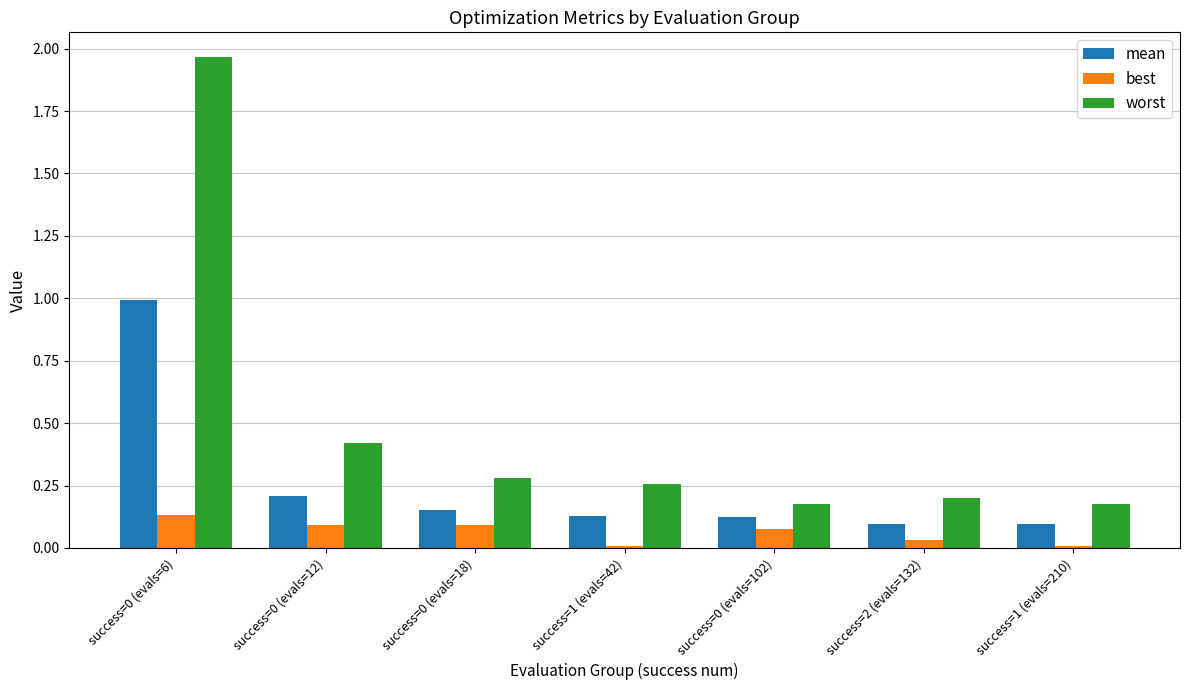

List the series in order of their peak value, highest first.

worst, mean, best